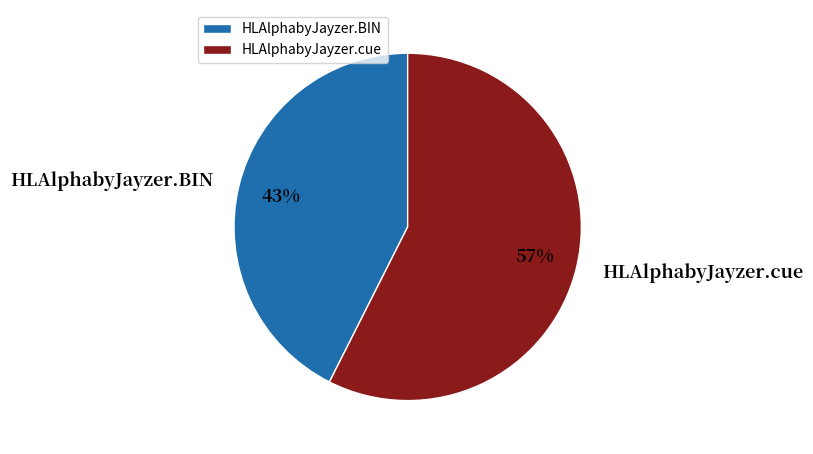

Which category has the biggest portion of the pie?

HLAlphabyJayzer.cue